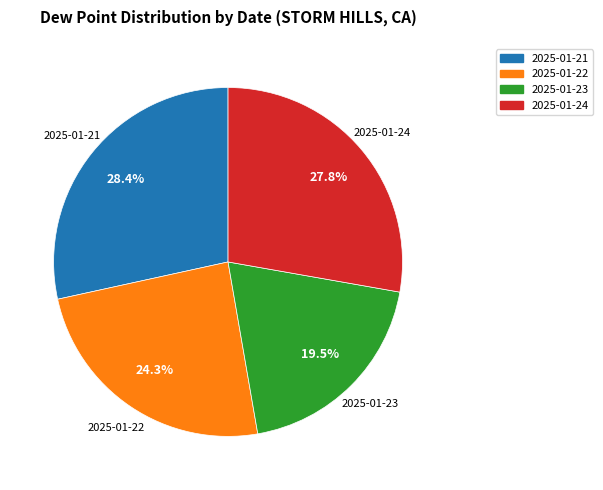

What is the ratio of the value at 2025-01-24 to the value at 2025-01-23?

1.4